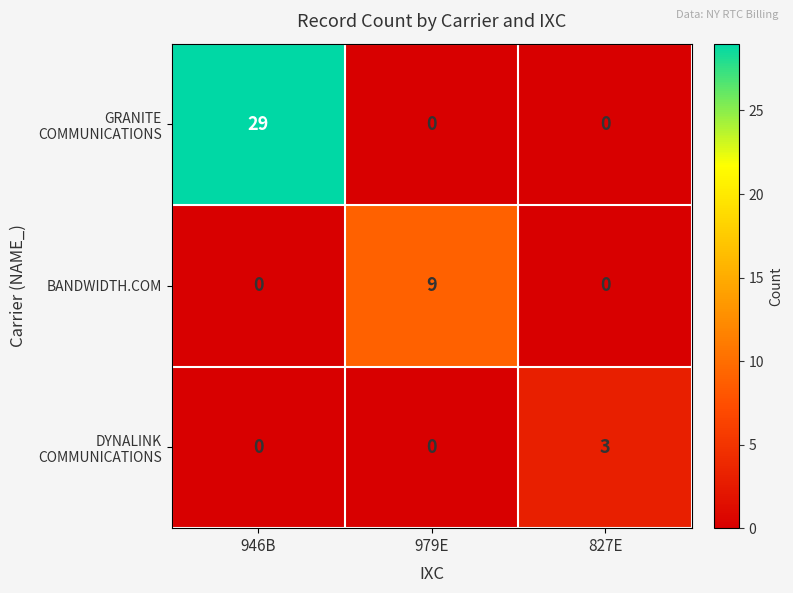

What is the difference between the BANDWIDTH.COM values at 827E and 979E?

9